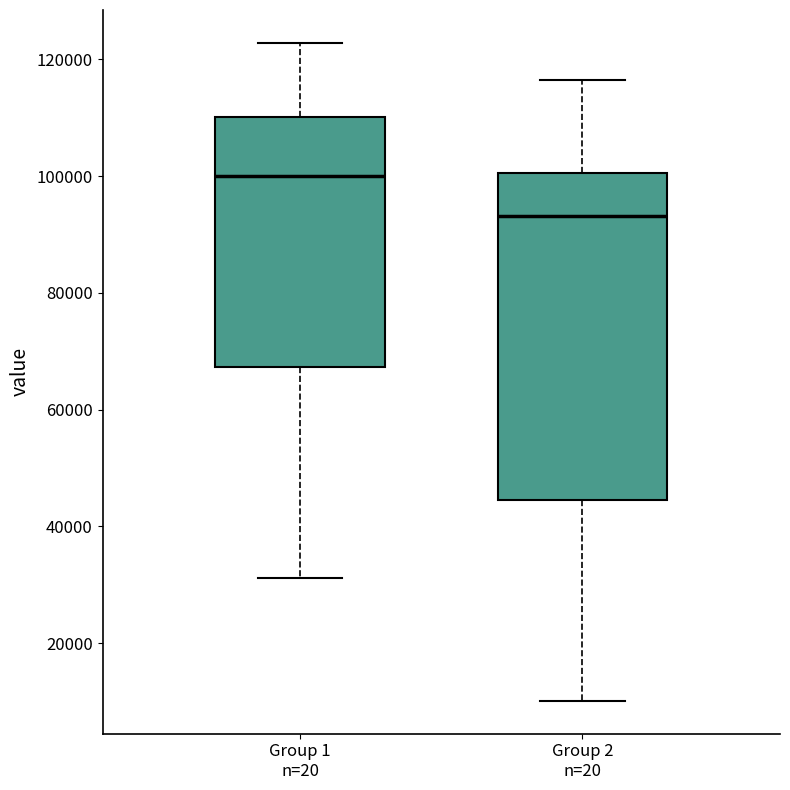

Comparing the boxes themselves (not the whiskers), which one is the tallest?

Group 2 n=20